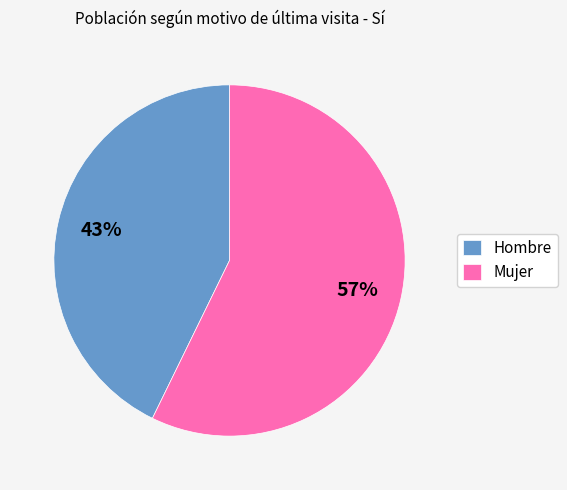

Between Mujer and Hombre, which is larger?

Mujer